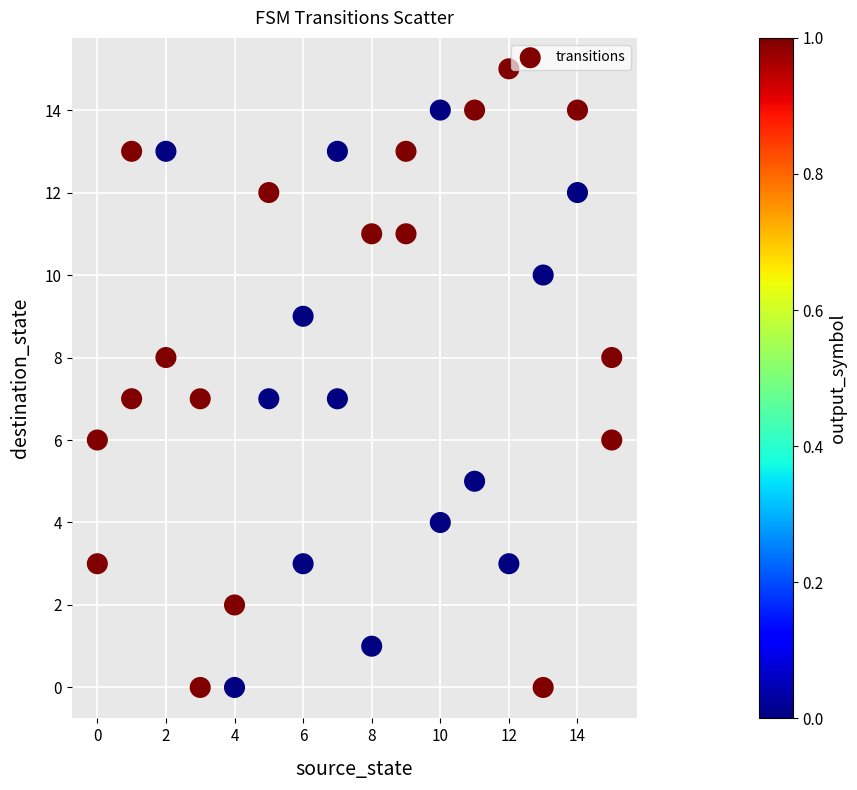

What is the range of Y values (max minus min)?

15